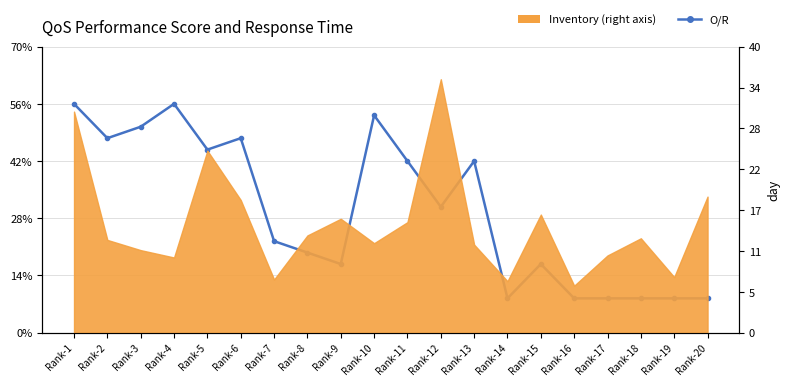

The value at Rank-4 is 159. True or false?

False